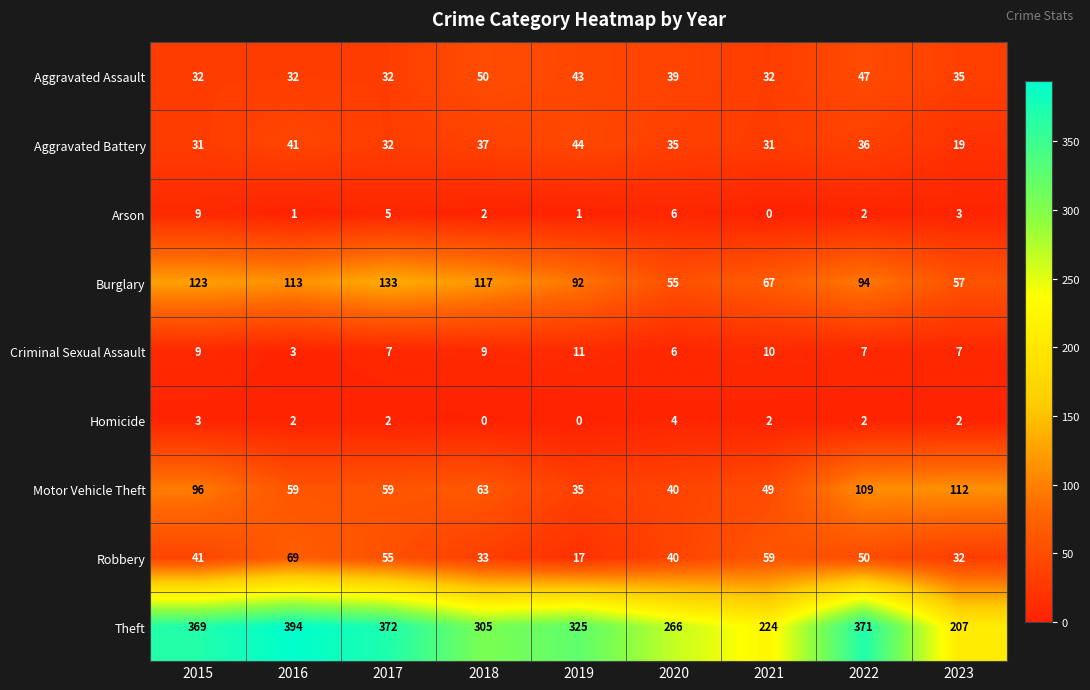

At which label does Motor Vehicle Theft first exceed 59?

2015